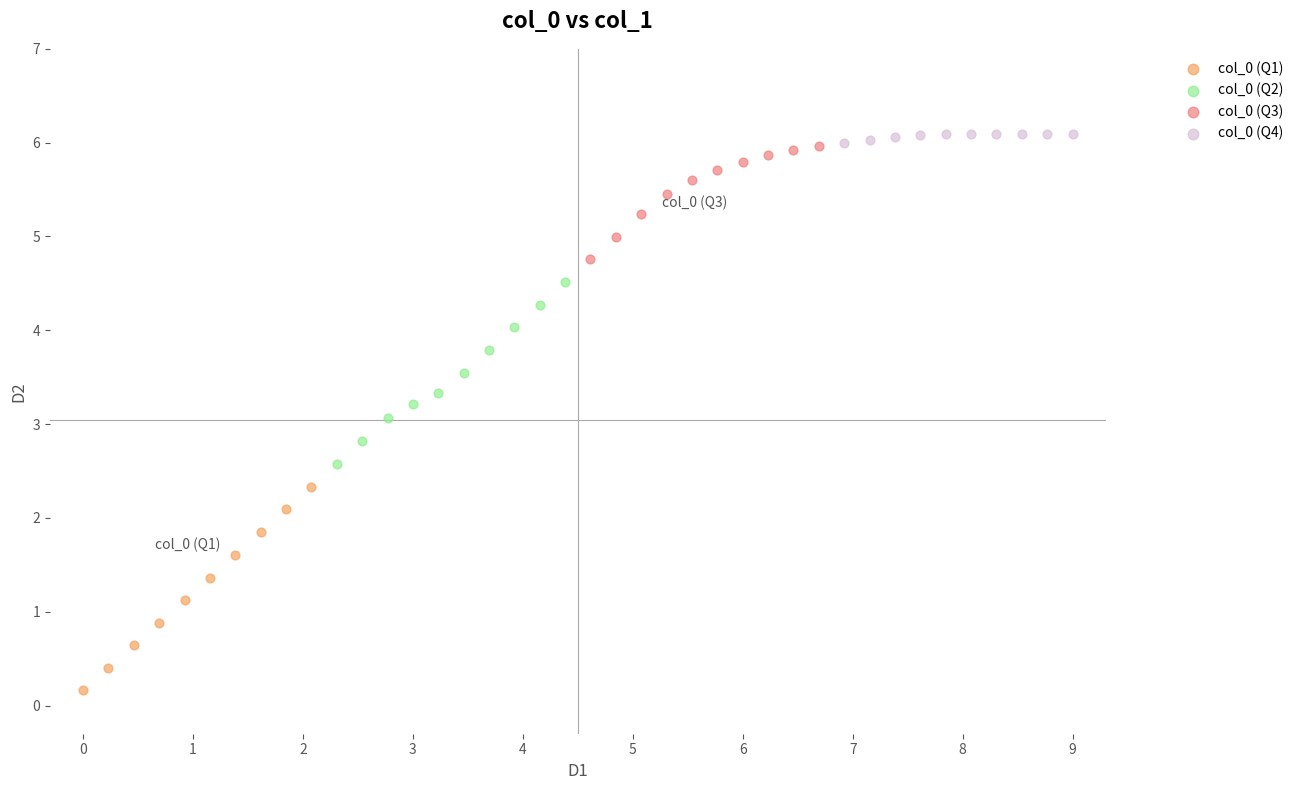

Which series reaches the maximum Y coordinate?

col_0 (Q4)